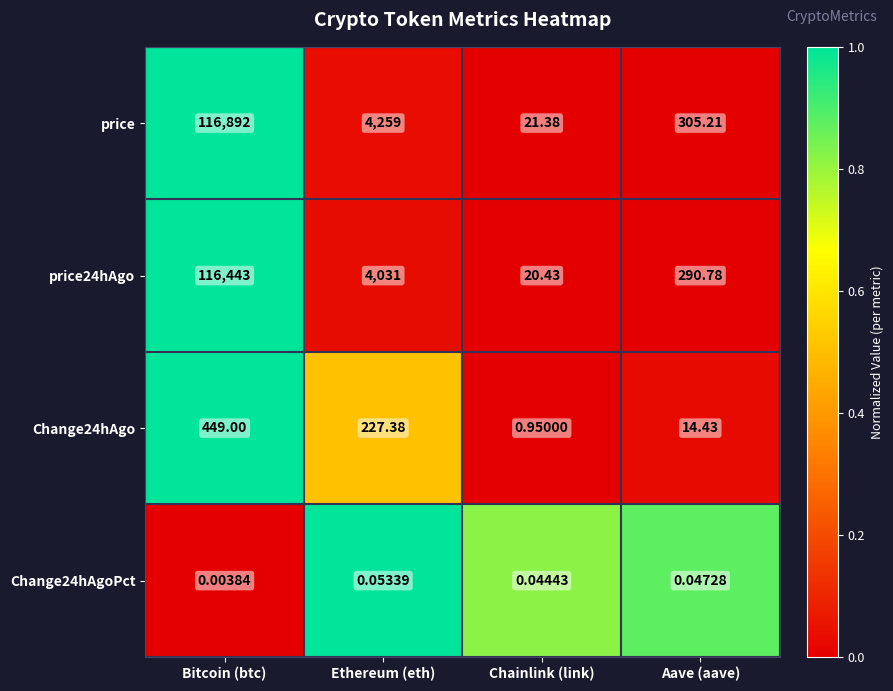

Which series has the widest spread of values?

price